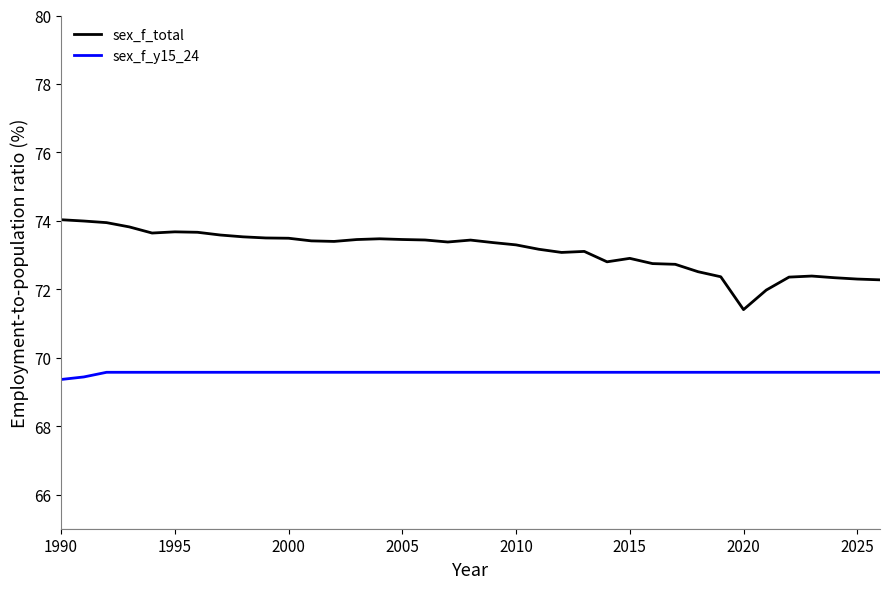

What is the maximum value for sex_f_y15_24?

69.6